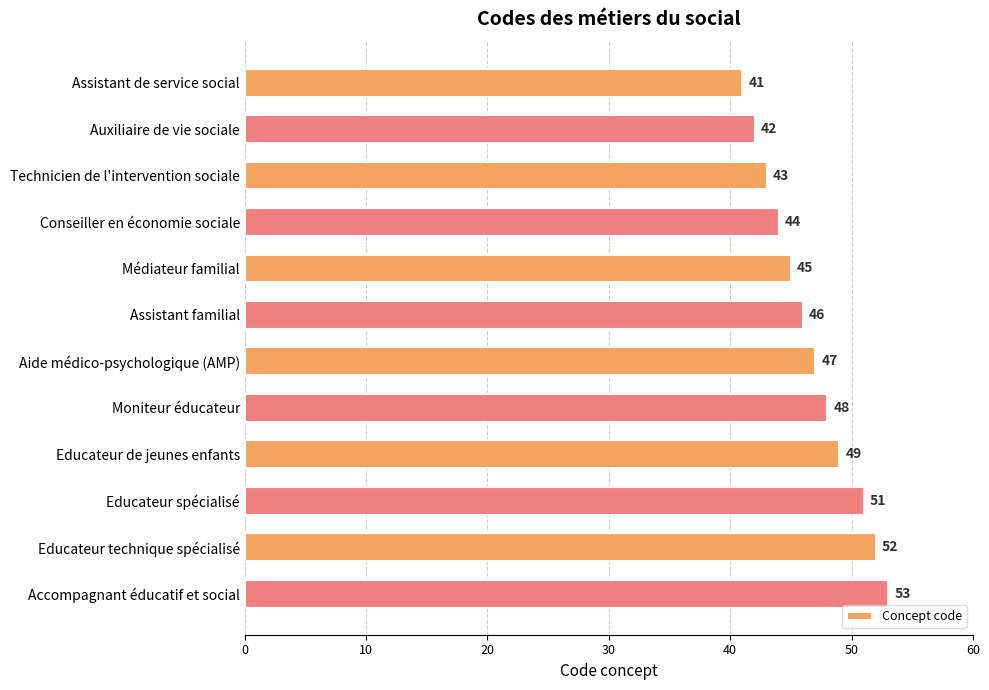

Reading bottom to top, list all the values displayed in this chart.

Accompagnant éducatif et social=53	Educateur technique spécialisé=52	Educateur spécialisé=51	Educateur de jeunes enfants=49	Moniteur éducateur=48	Aide médico-psychologique (AMP)=47	Assistant familial=46	Médiateur familial=45	Conseiller en économie sociale=44	Technicien de l'intervention sociale=43	Auxiliaire de vie sociale=42	Assistant de service social=41